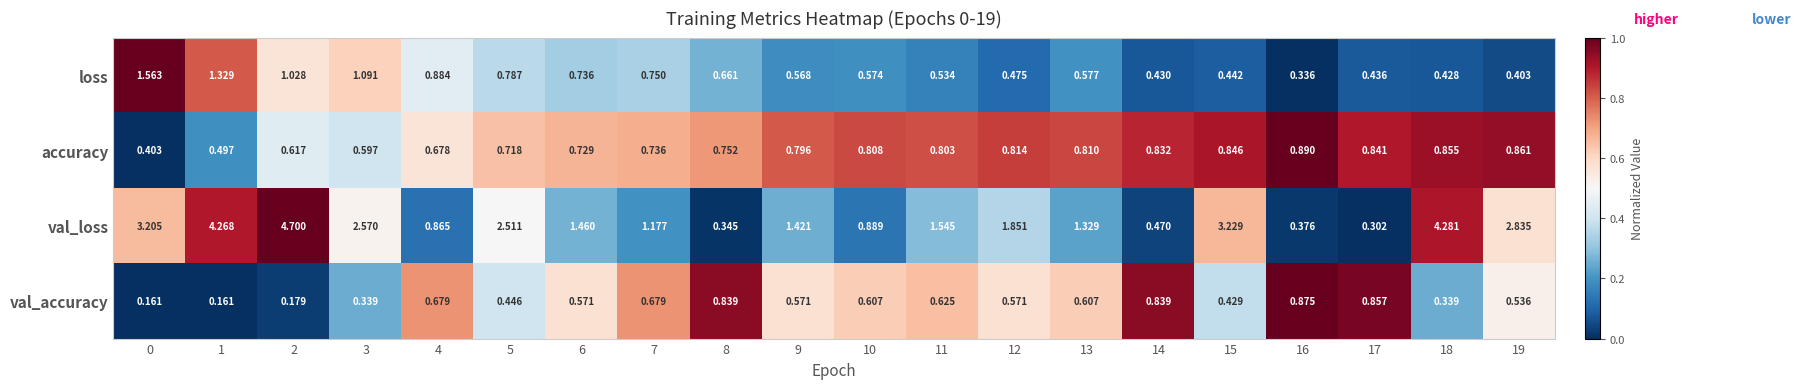

List the series in order of their peak value, highest first.

val_loss, loss, accuracy, val_accuracy